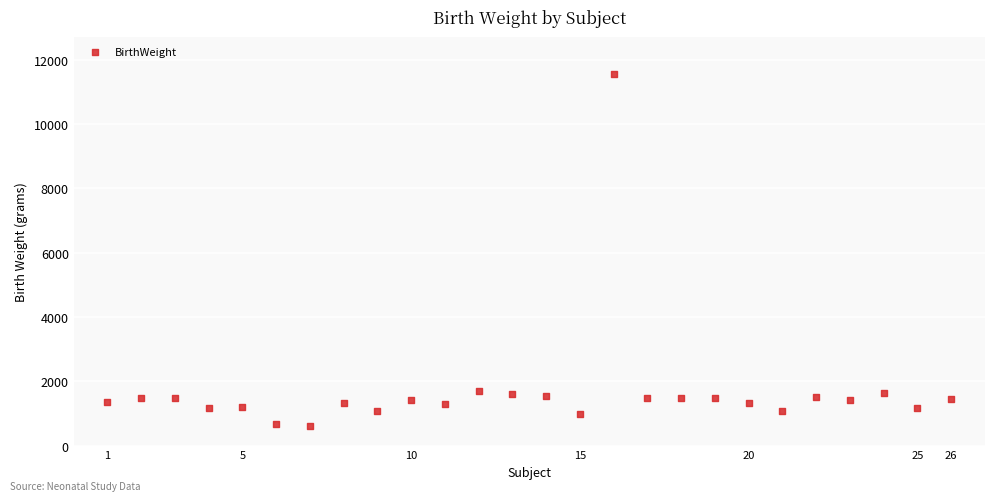

What is the range of Y values (max minus min)?

10940